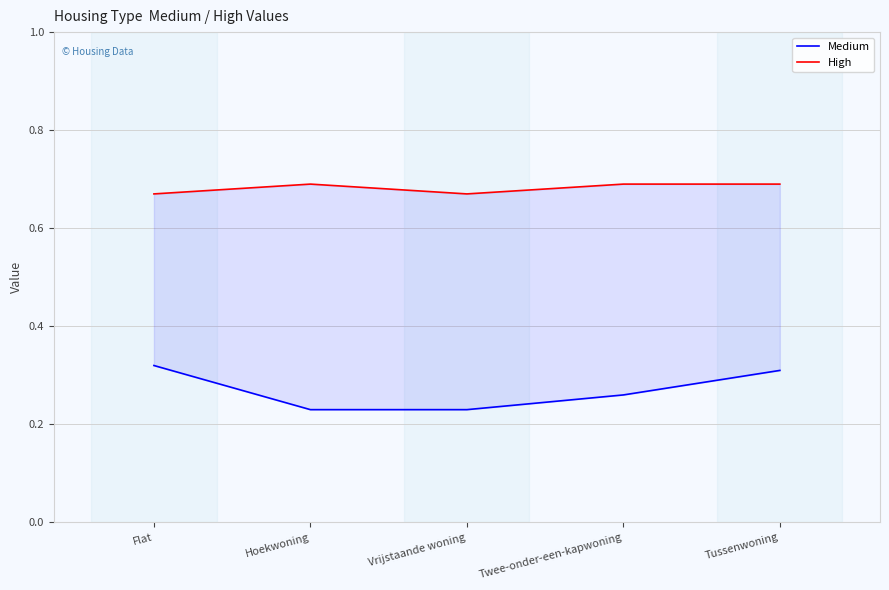

Rank the categories by High value from lowest to highest.

Flat, Vrijstaande woning, Hoekwoning, Twee-onder-een-kapwoning, Tussenwoning